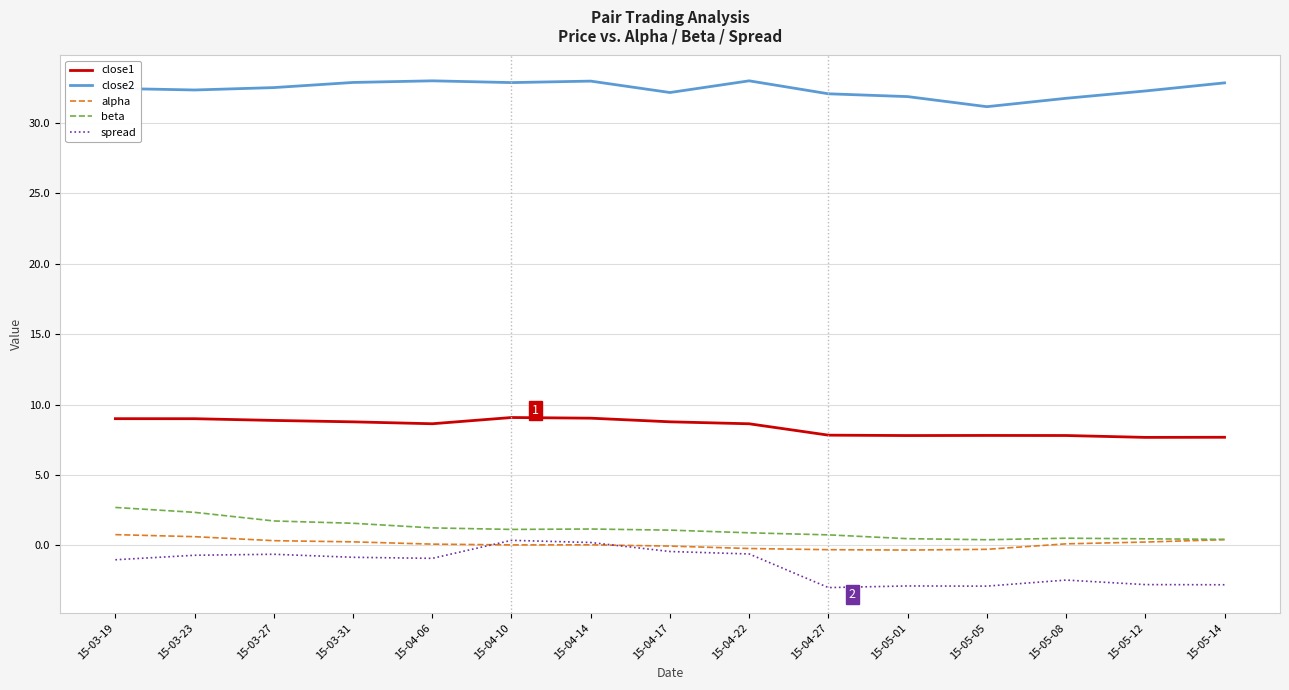

Which series has the largest total across all categories?

close2